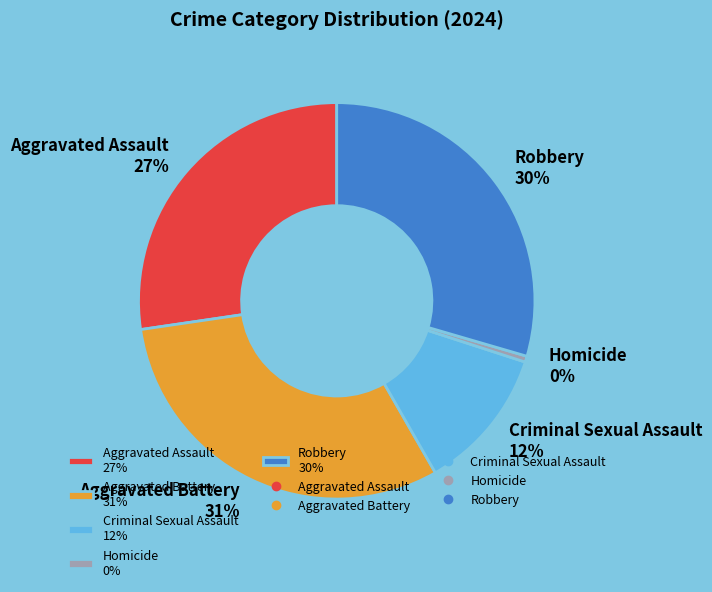

True or false: Criminal Sexual Assault accounts for 1% of the total.

False